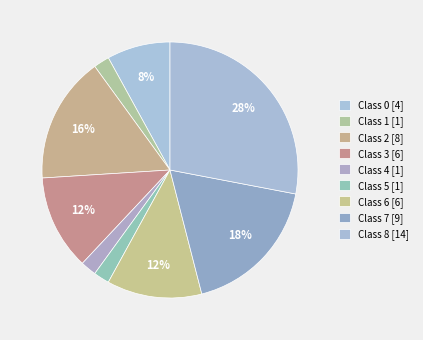

How many slices are in this pie chart?

9